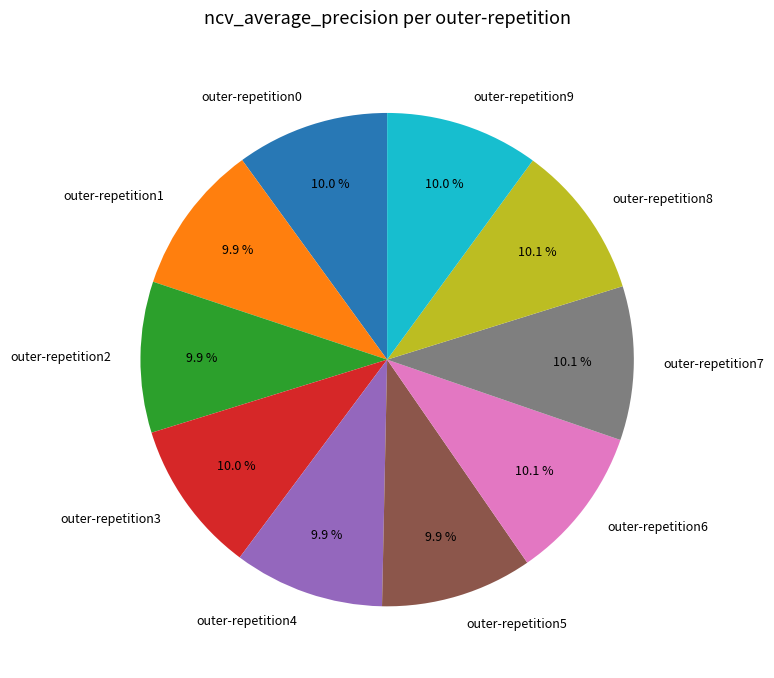

Does outer-repetition7 account for over 50% of the chart?

No